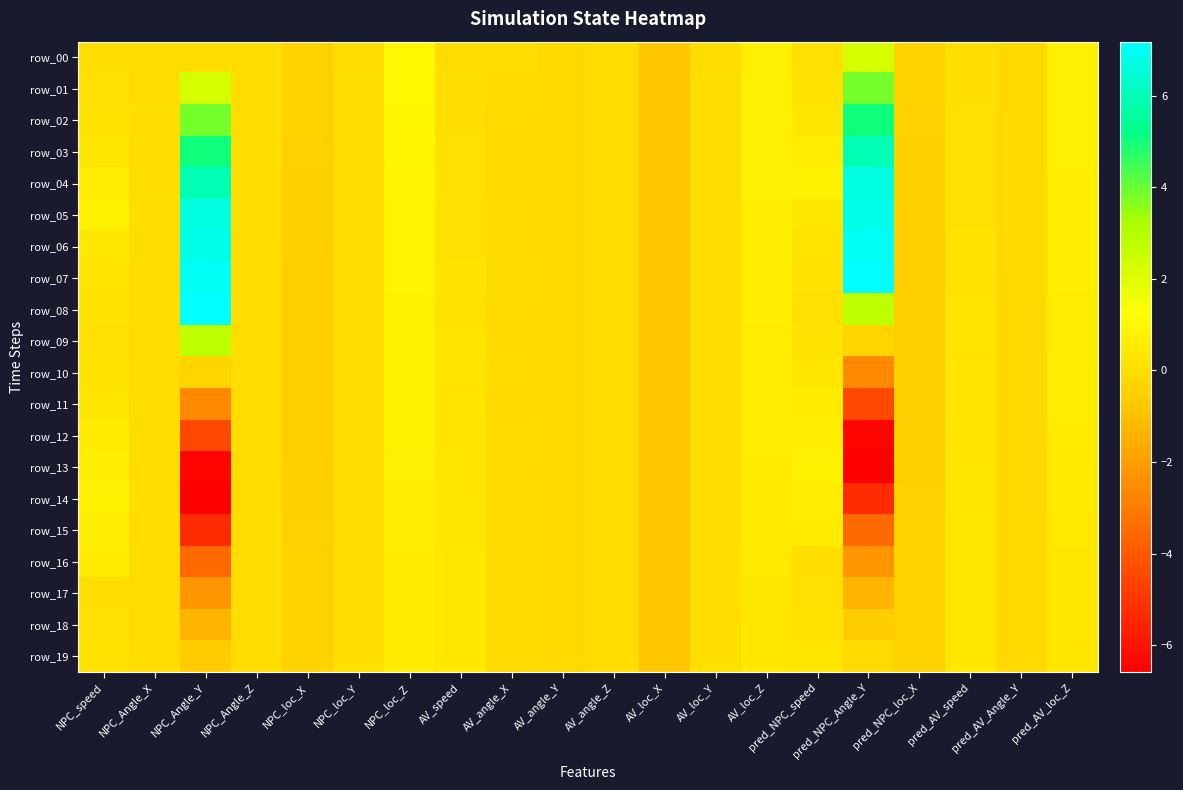

What is the sum of the row_12 values at NPC_Angle_X and pred_AV_speed?

0.3